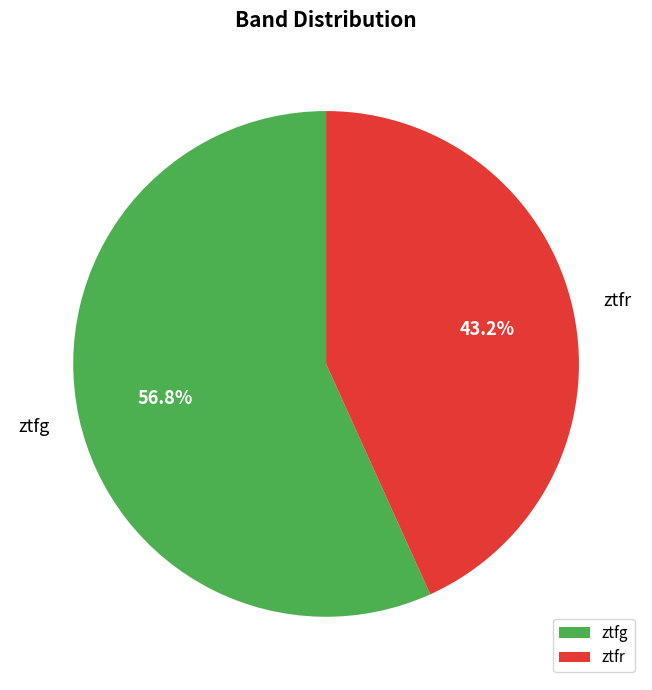

True or false: ztfg accounts for 57% of the total.

True